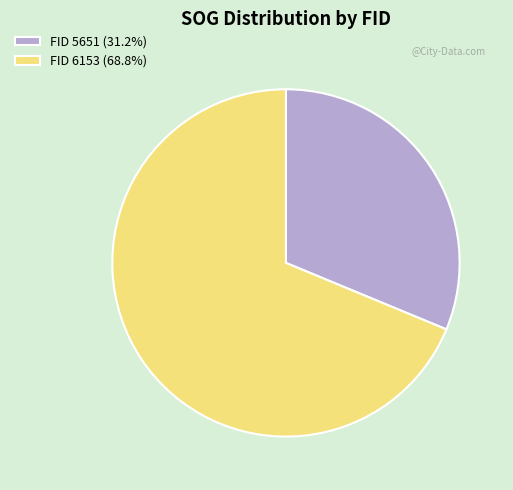

Is FID 5651 (31.2%) the majority of the pie?

No